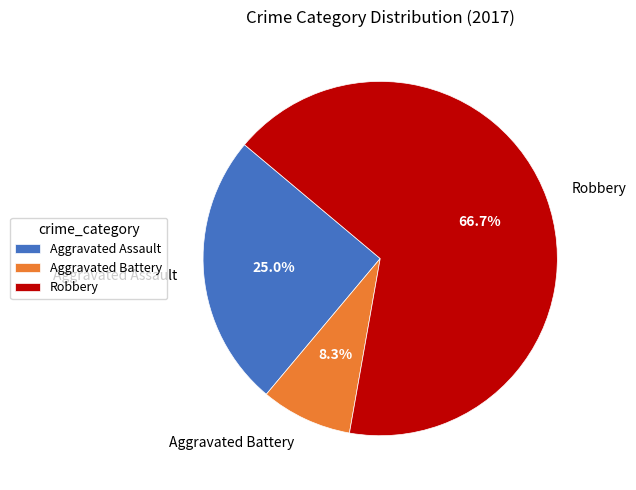

Which category has the smallest portion of the pie?

Aggravated Battery